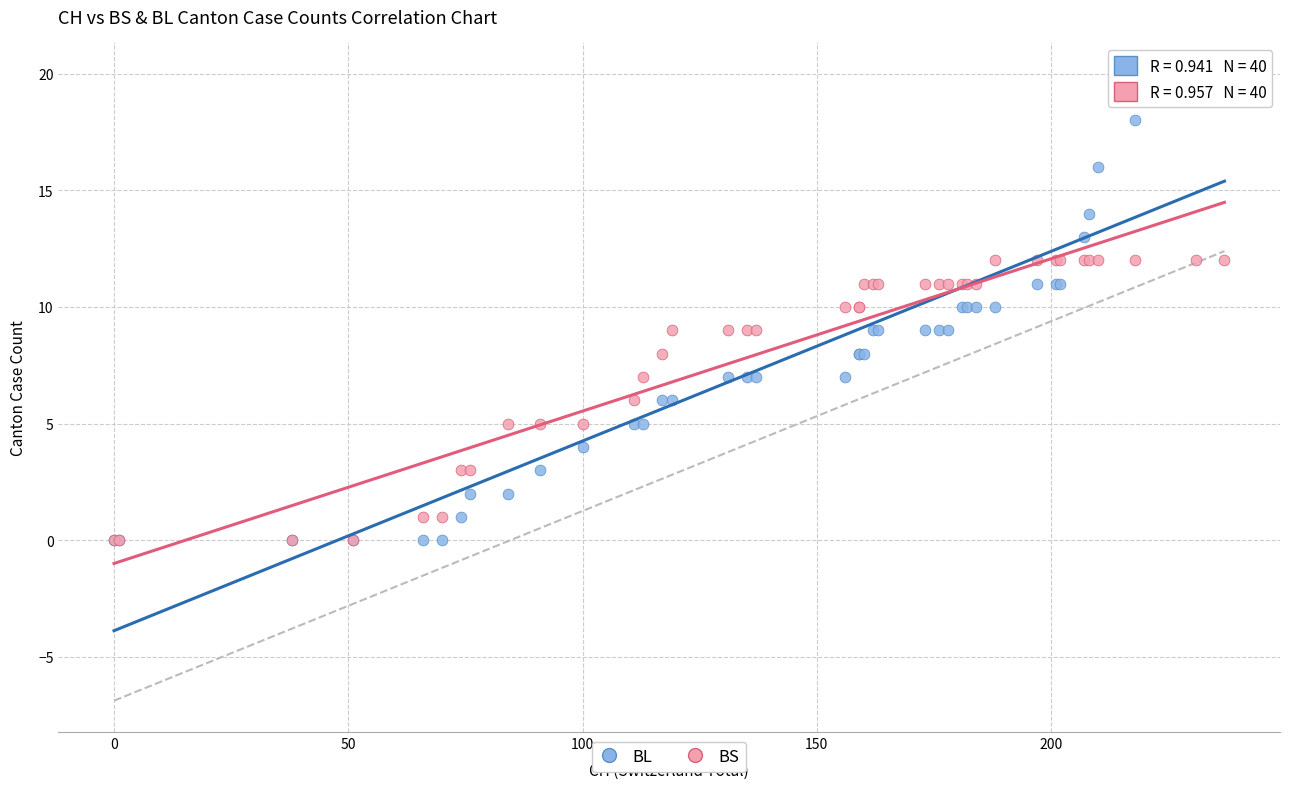

Which series has the largest Y range (max minus min)?

BL